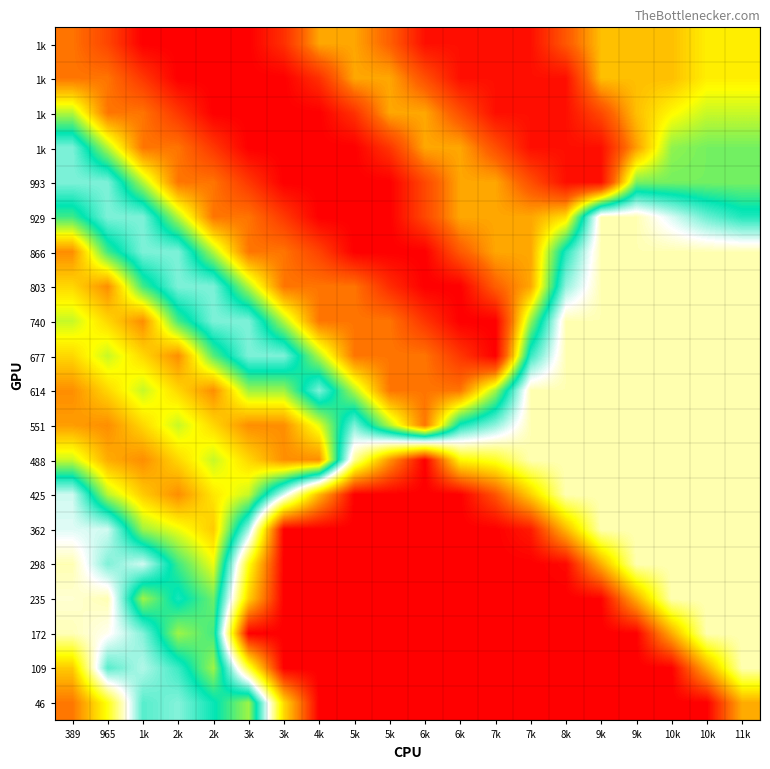

How many categories are shown in the chart?

20